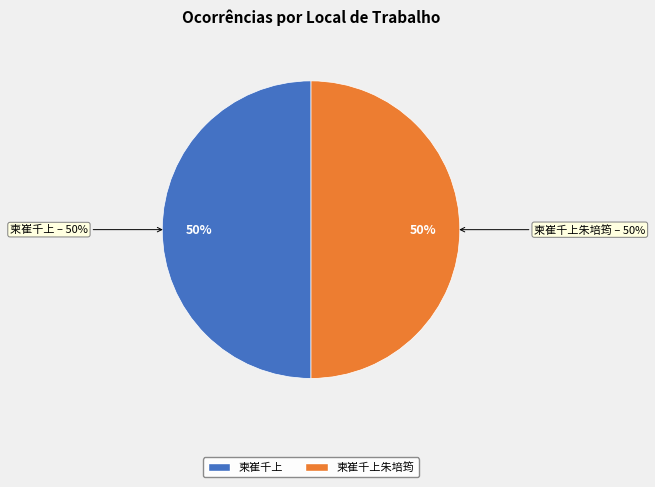

Rank the categories by value from lowest to highest.

柬崔千上, 柬崔千上朱培筠